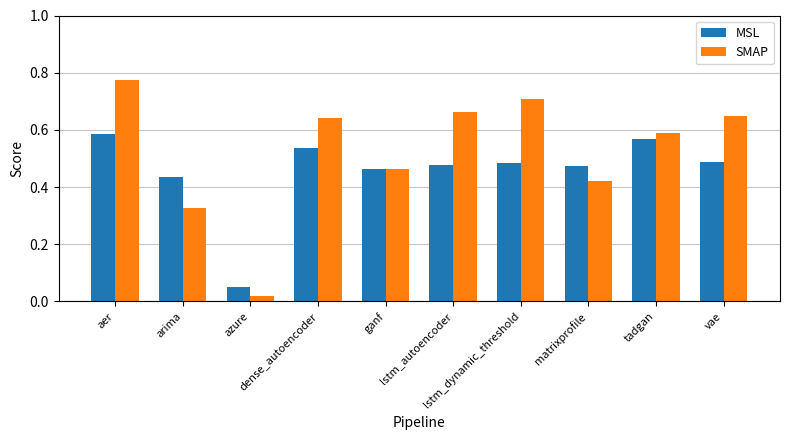

At which category is the sum across all series the highest?

aer